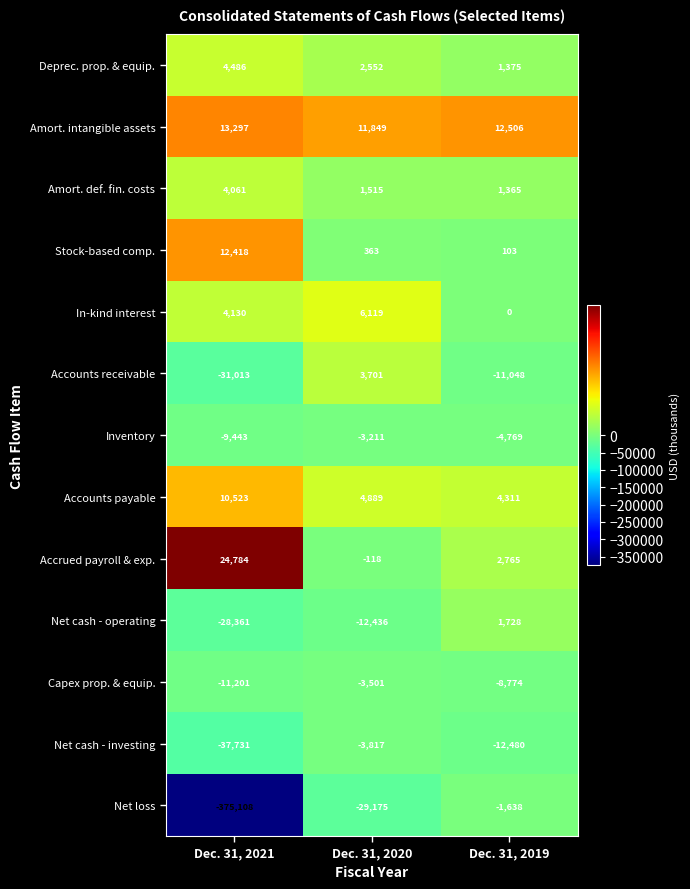

What is the lowest value of the Inventory series?

-9443